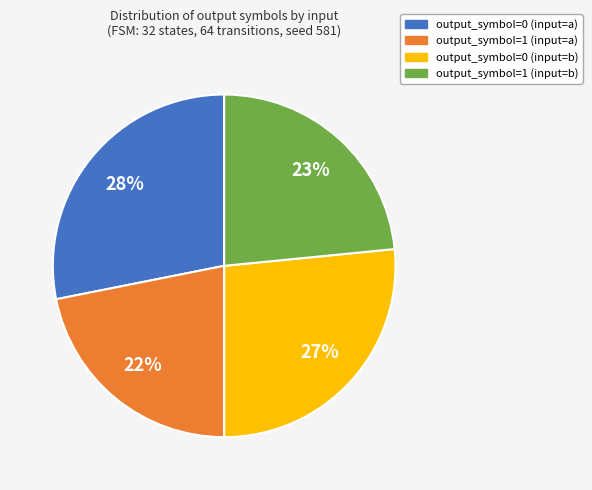

Does any single category account for the majority?

No